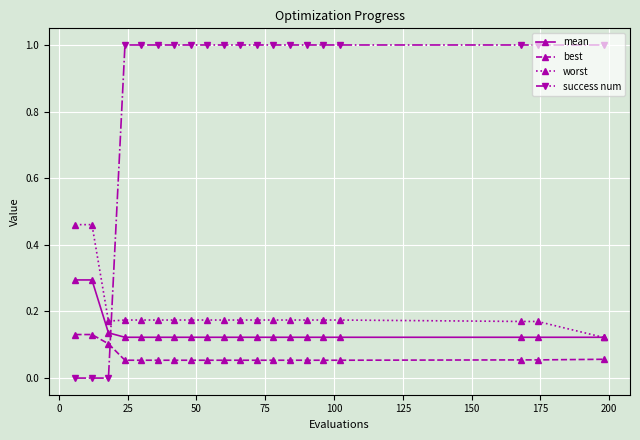

Which series has the largest range (max minus min)?

success num